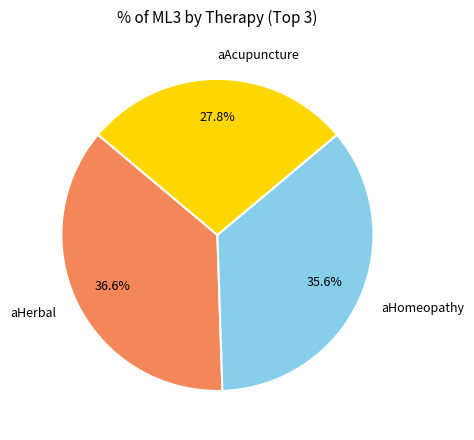

What percentage do aHomeopathy and aAcupuncture together represent?

63.4%